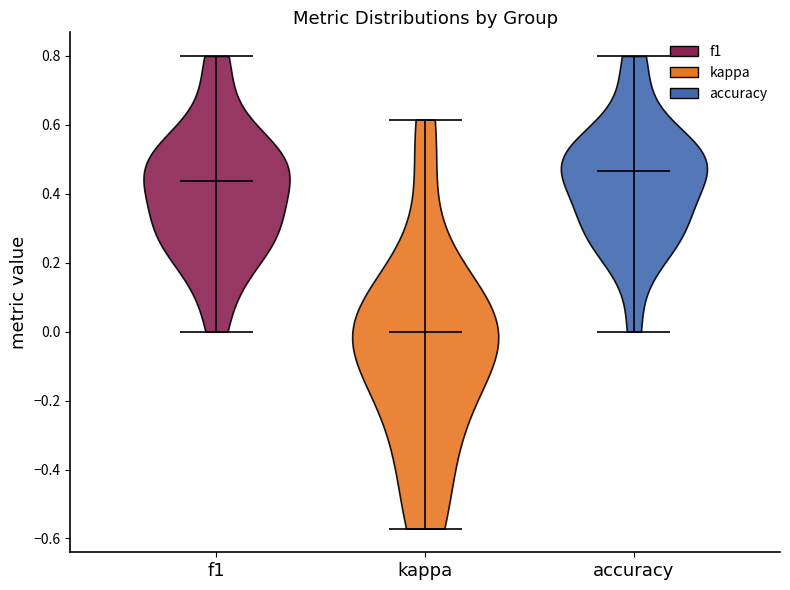

Which violin has the lowest median line?

kappa